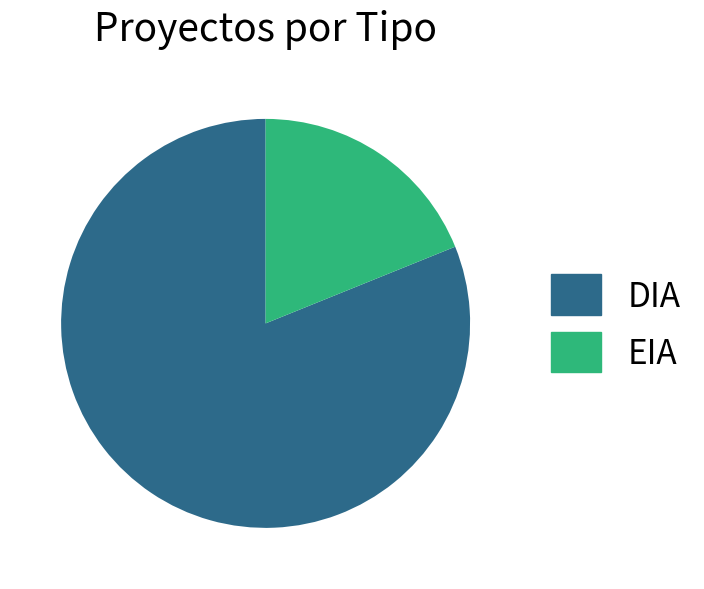

Approximately how many times larger is the value at DIA compared to EIA?

4.3